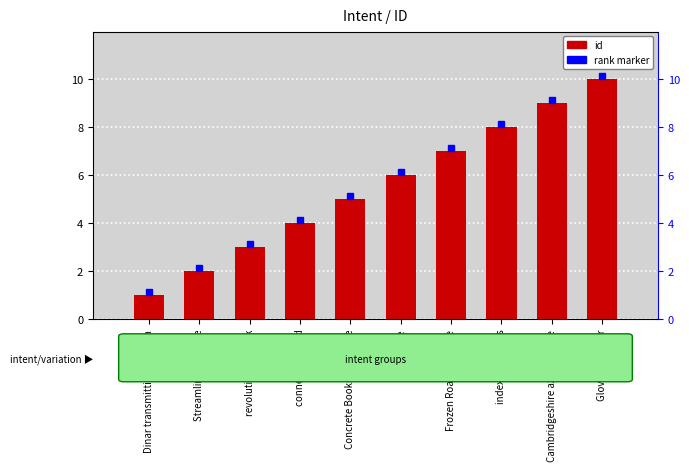

Where does the data first go above 6?

Frozen Roads tangible